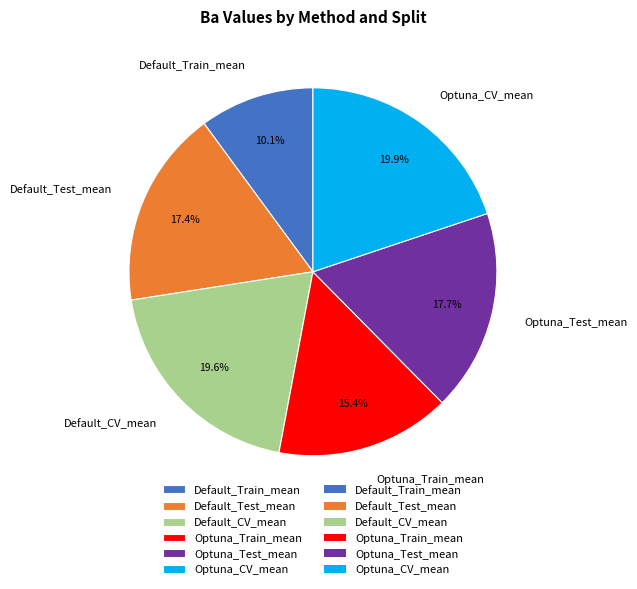

To the nearest percent, what portion does Optuna_Train_mean represent?

15%